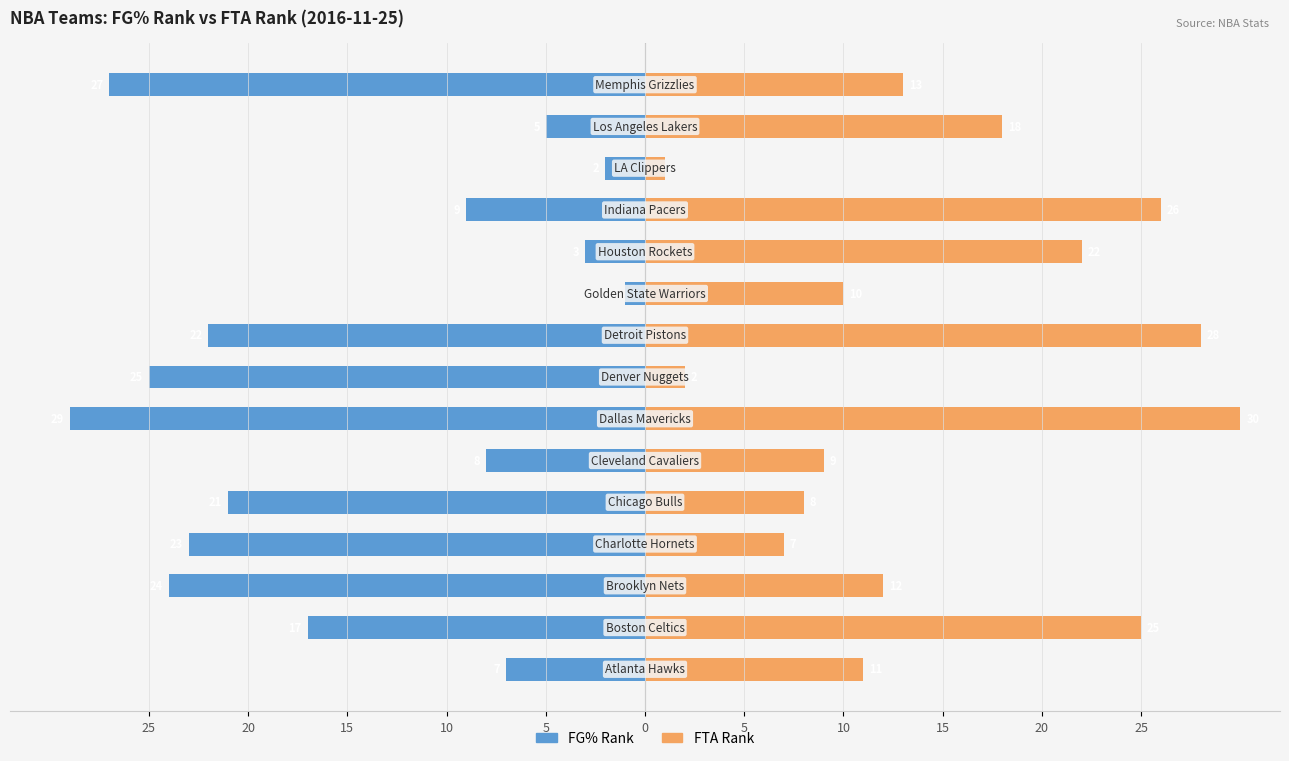

What are all the series names shown in the legend?

FG% Rank, FTA Rank